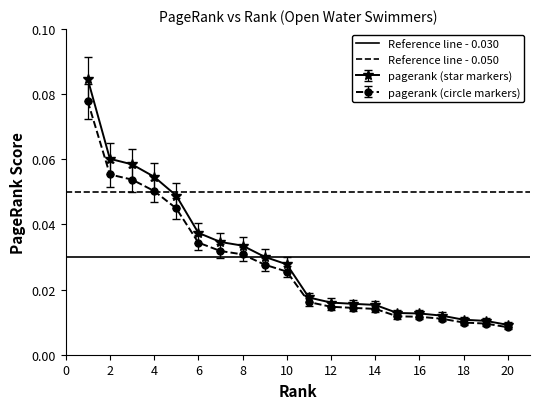

What is the sum of all Reference line - 0.030 values?

0.1